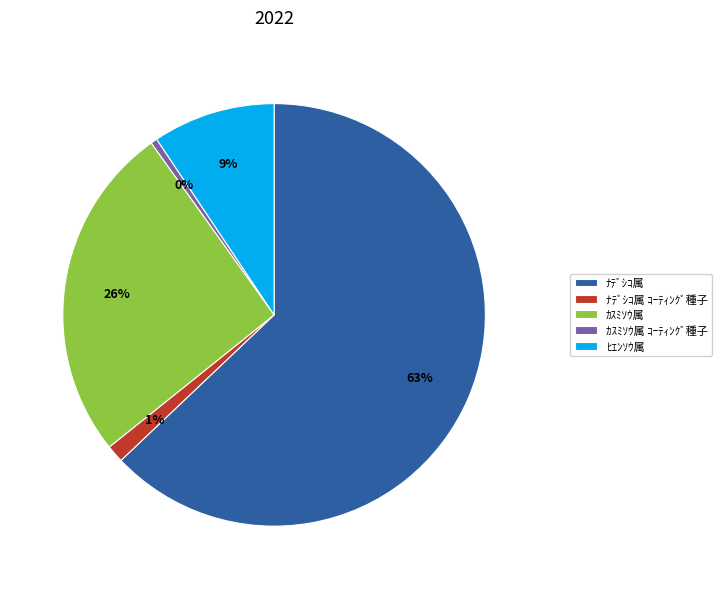

True or false: ﾋｴﾝｿｳ属 accounts for 9% of the total.

True